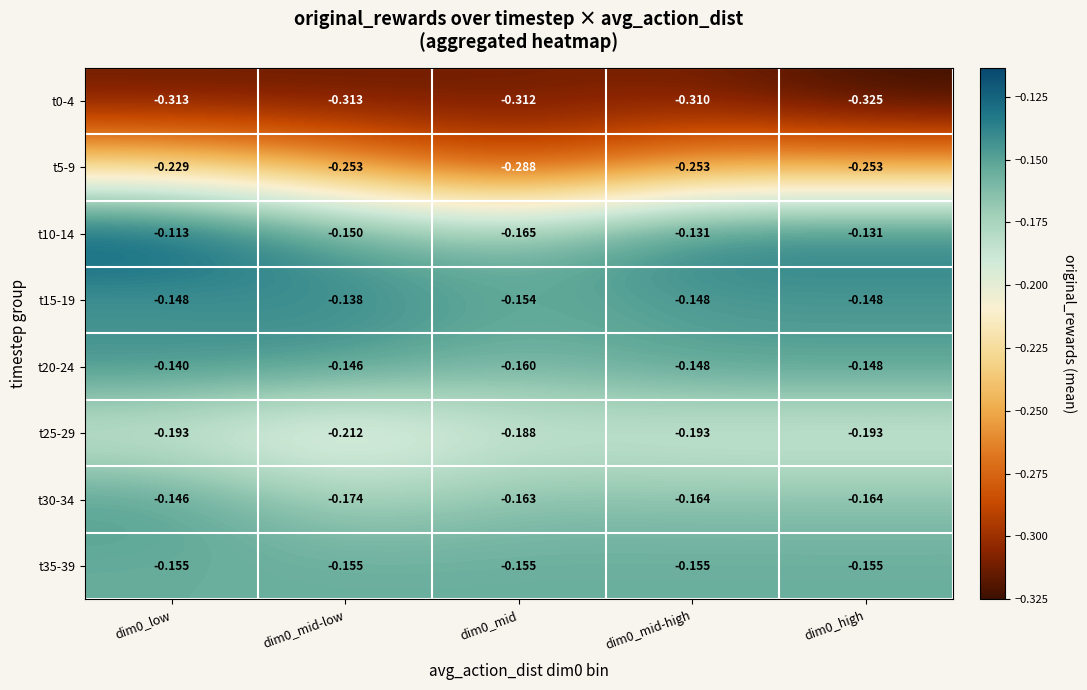

Is the value of t30-34 at dim0_mid-low greater than the value of t5-9 at dim0_low?

Yes